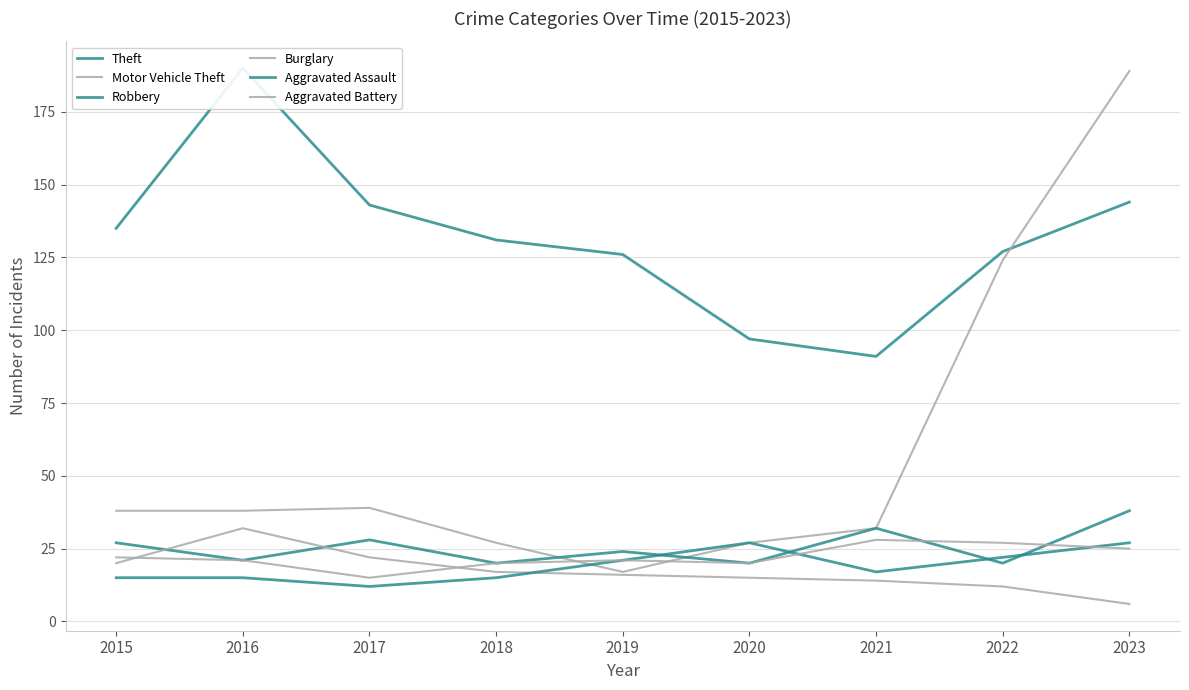

What are all the series names shown in the legend?

Theft, Motor Vehicle Theft, Robbery, Burglary, Aggravated Assault, Aggravated Battery